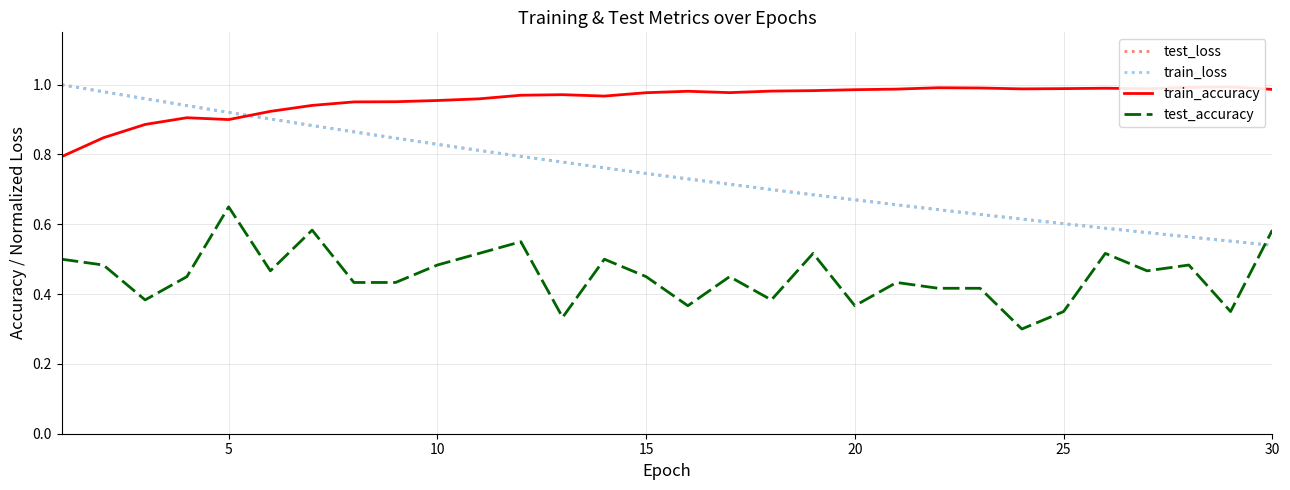

What is the difference between the maximum and minimum values in the test_loss series?

0.5